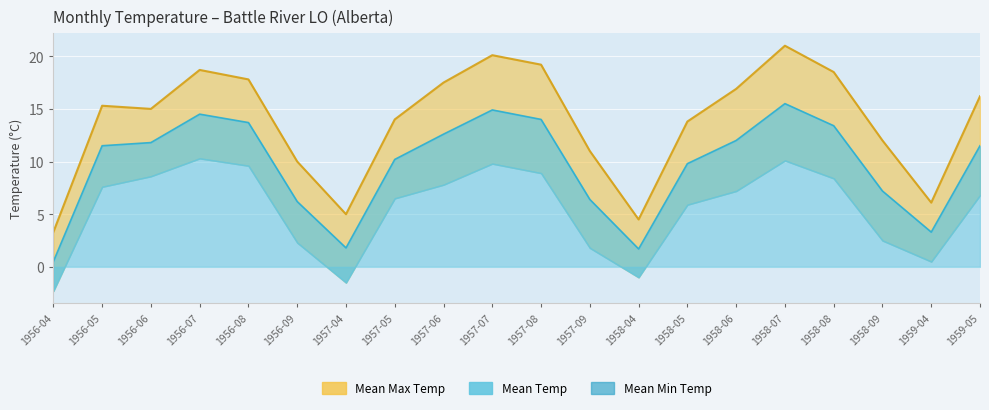

Is the value of Mean Min Temp at 1958-07 greater than the value of Mean Max Temp at 1959-04?

Yes